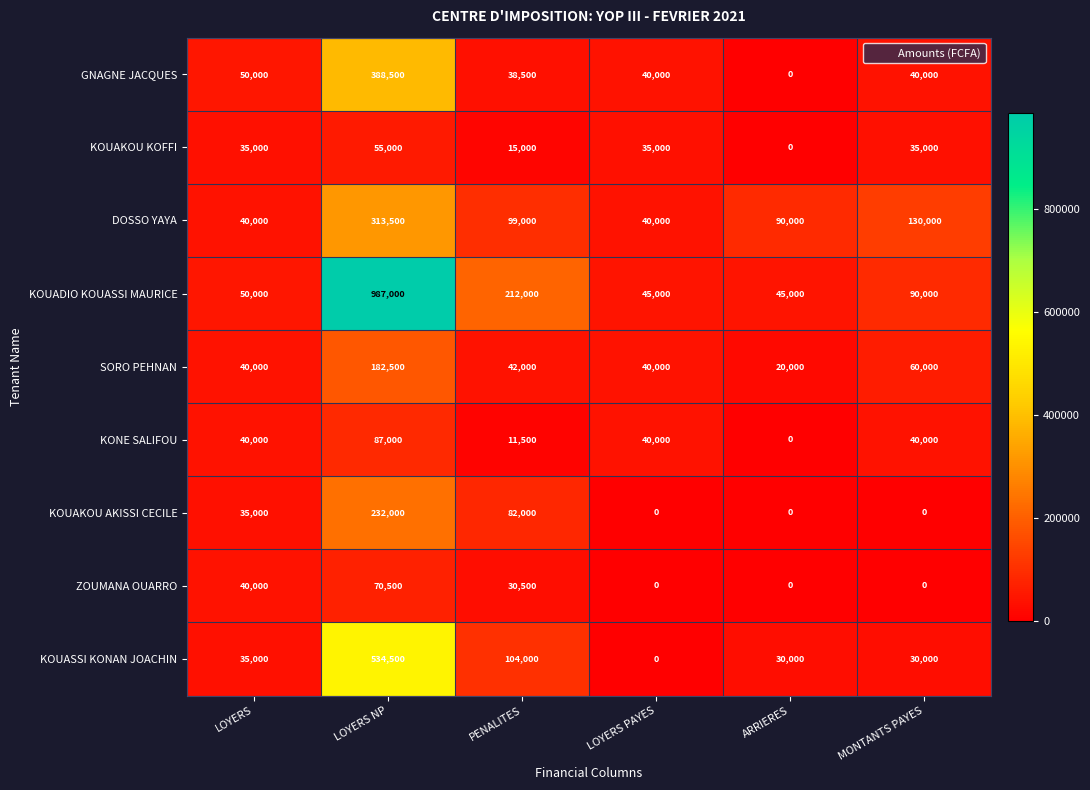

Is the value of SORO PEHNAN at LOYERS NP greater than the value of KOUAKOU KOFFI at LOYERS PAYES?

Yes